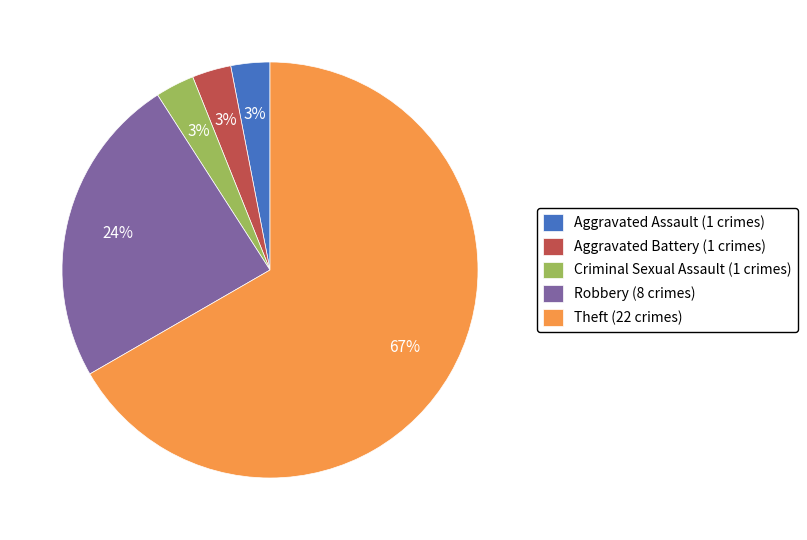

Count the number of slices in the pie.

5